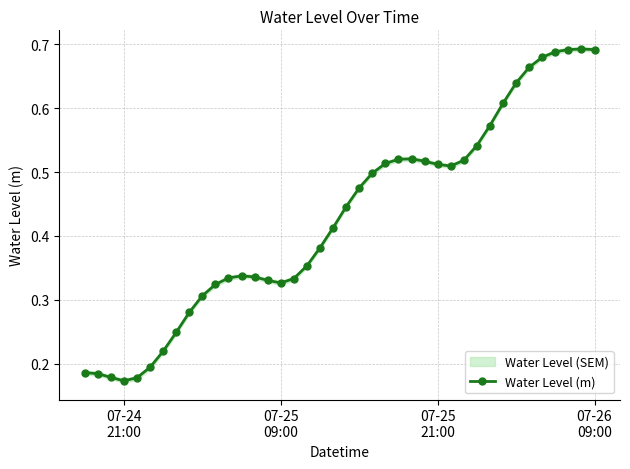

True or false: Water Level (m) has more than 2 interior local peaks.

True